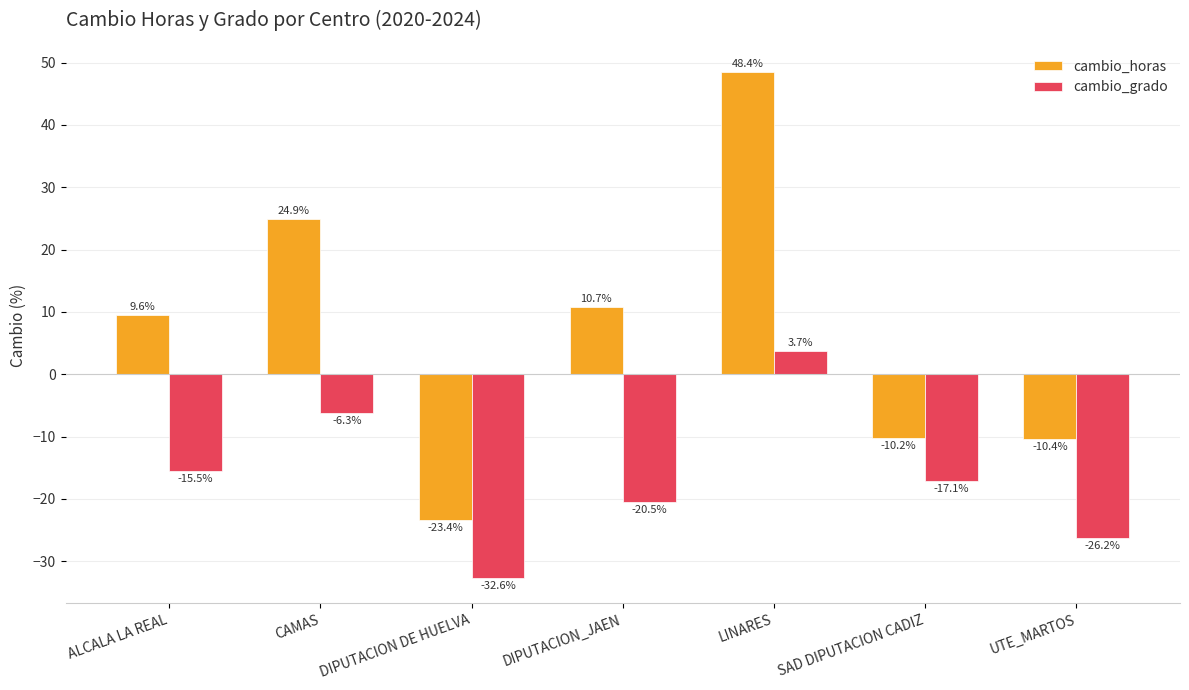

Reading left to right, extract all data points from this chart.

cambio_horas: ALCALA LA REAL=9.6	CAMAS=24.9	DIPUTACION DE HUELVA=-23.4	DIPUTACION_JAEN=10.7	LINARES=48.4	SAD DIPUTACION CADIZ=-10.2	UTE_MARTOS=-10.4
cambio_grado: ALCALA LA REAL=-15.5	CAMAS=-6.3	DIPUTACION DE HUELVA=-32.6	DIPUTACION_JAEN=-20.5	LINARES=3.7	SAD DIPUTACION CADIZ=-17.1	UTE_MARTOS=-26.2